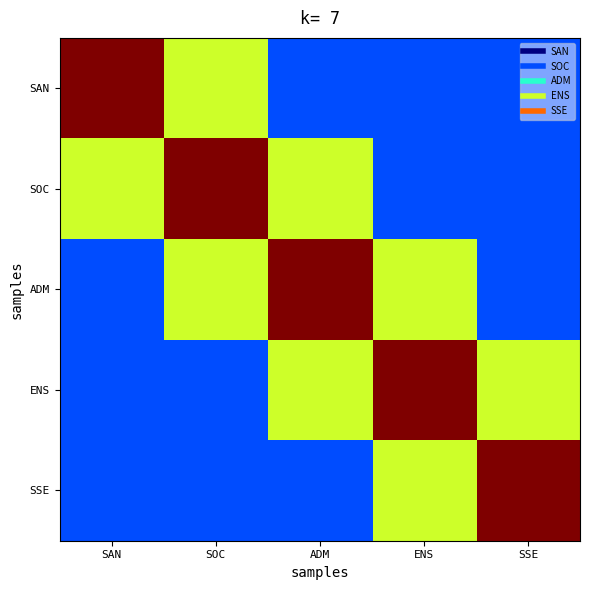

Reading right to left, list all the values displayed in this chart.

SAN: SSE=0.2	ENS=0.2	ADM=0.2	SOC=0.6	SAN=1.0
SOC: SSE=0.2	ENS=0.2	ADM=0.6	SOC=1.0	SAN=0.6
ADM: SSE=0.2	ENS=0.6	ADM=1.0	SOC=0.6	SAN=0.2
ENS: SSE=0.6	ENS=1.0	ADM=0.6	SOC=0.2	SAN=0.2
SSE: SSE=1.0	ENS=0.6	ADM=0.2	SOC=0.2	SAN=0.2